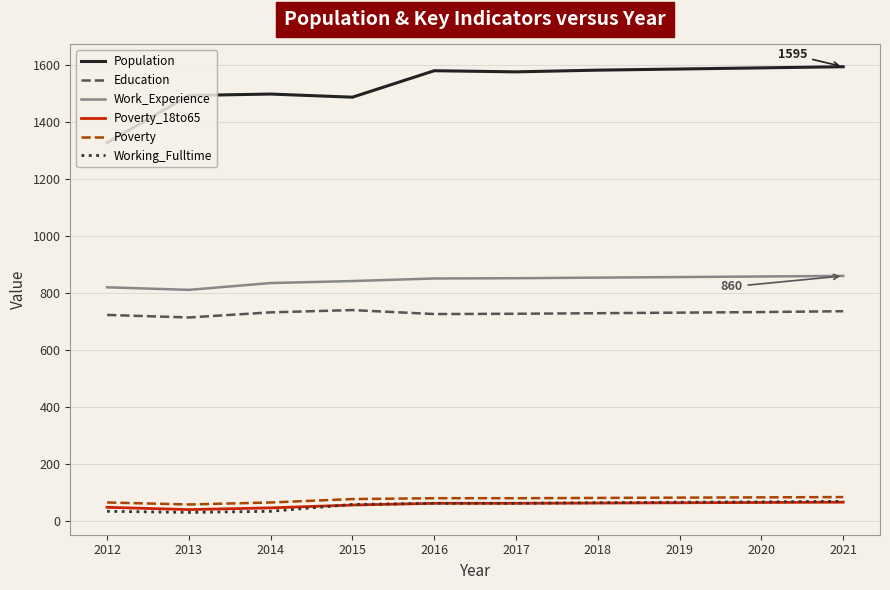

What is the highest value of the Education series?

740